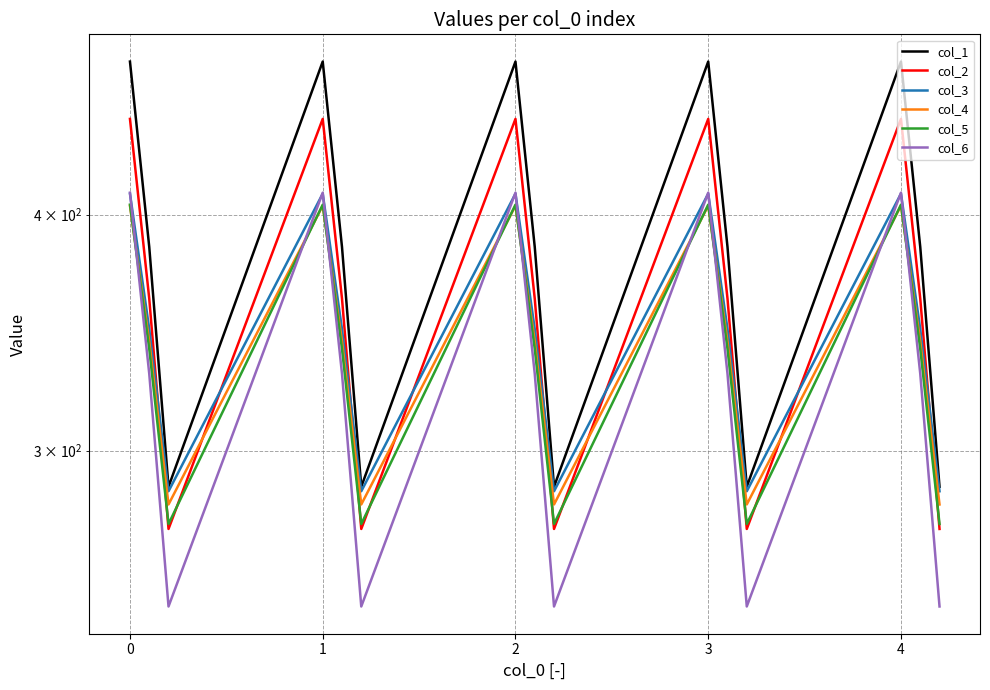

What are all the series names shown in the legend?

col_1, col_2, col_3, col_4, col_5, col_6